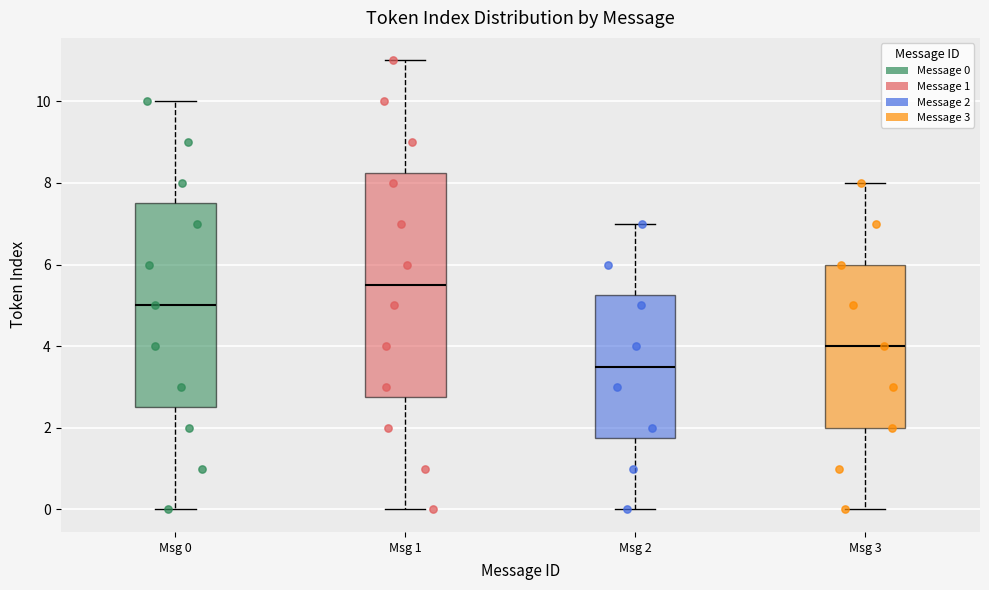

Comparing the boxes themselves (not the whiskers), which one is the tallest?

Msg 1